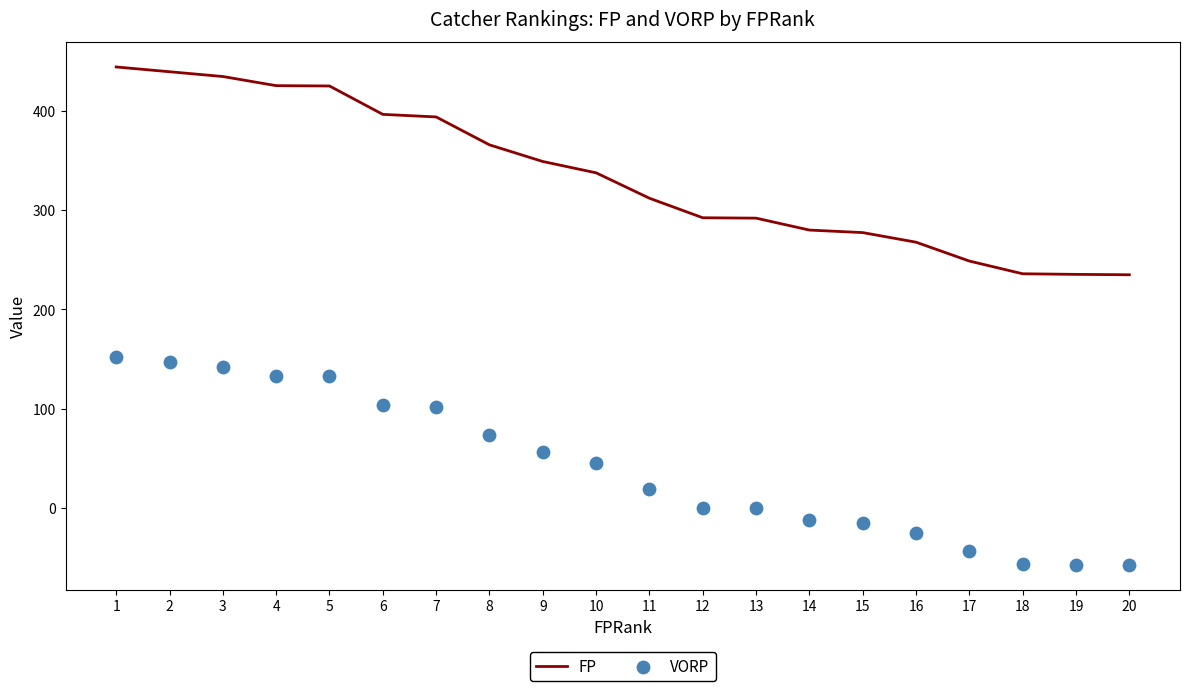

Which series reaches the maximum Y coordinate?

FP